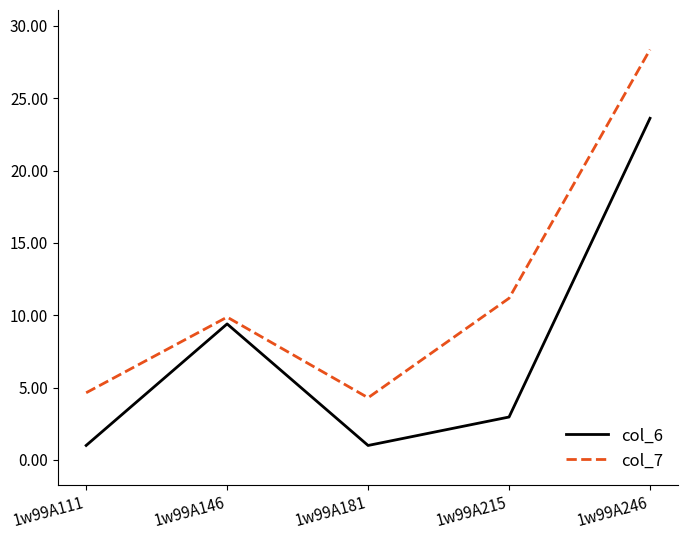

True or false: col_6 and col_7 cross at least once.

False